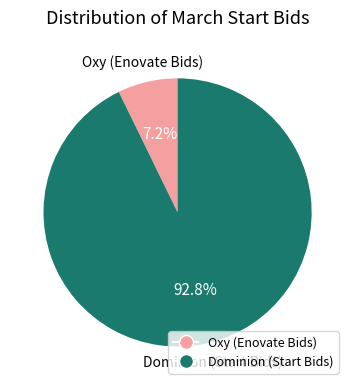

Is Oxy (Enovate Bids) the majority of the pie?

No